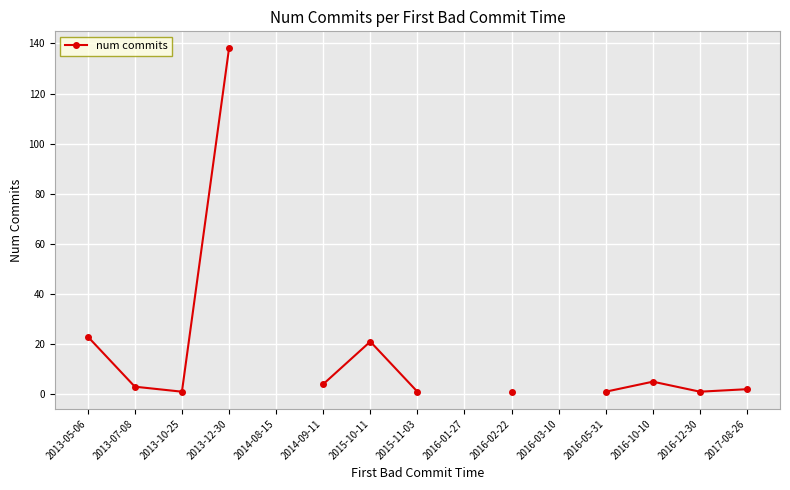

How many interior local peaks (higher than both neighbors) does the data have?

2